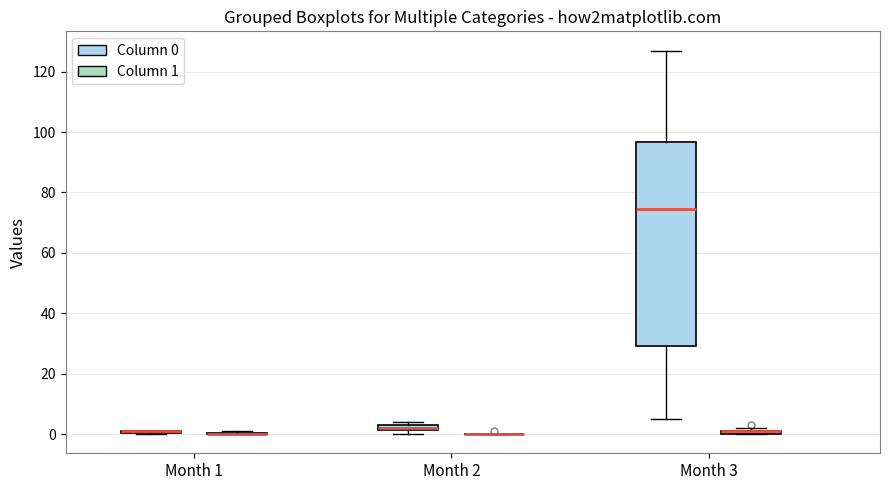

Which box is the tallest, from its lower edge to its upper edge?

Month 3 (Column 0)